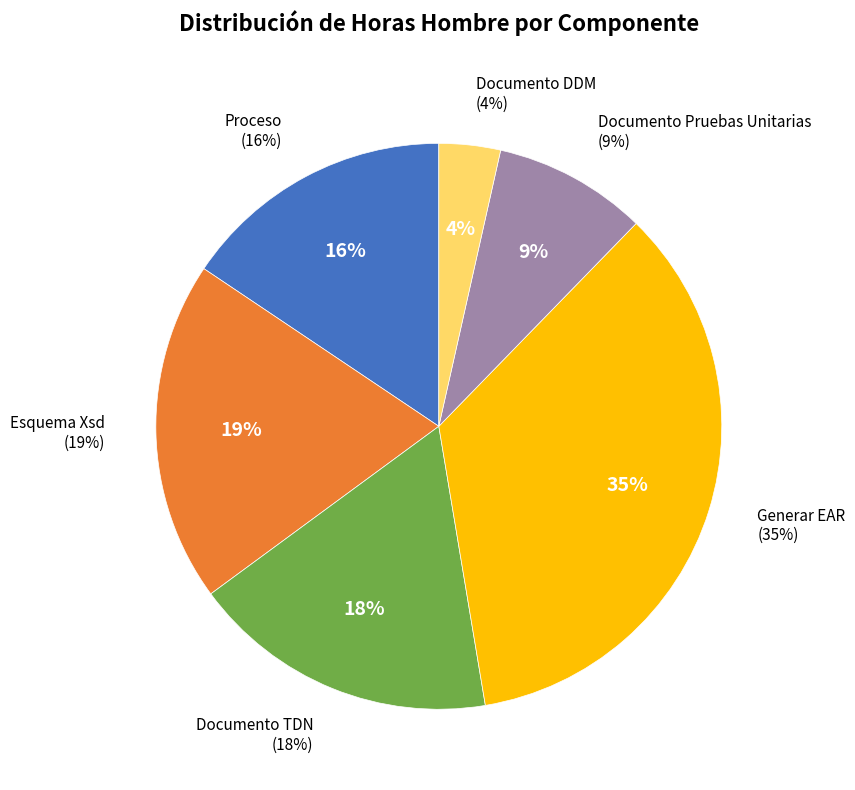

Which slice is the smallest?

Documento DDM